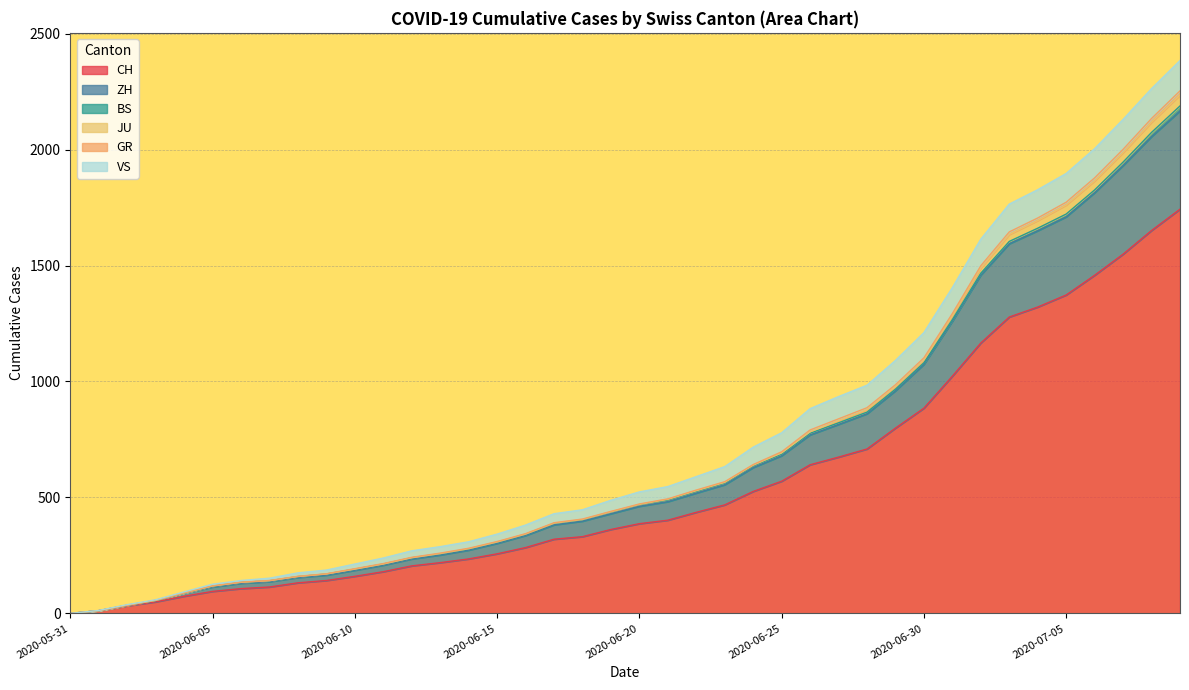

At which label does GR reach its minimum?

2020-05-31